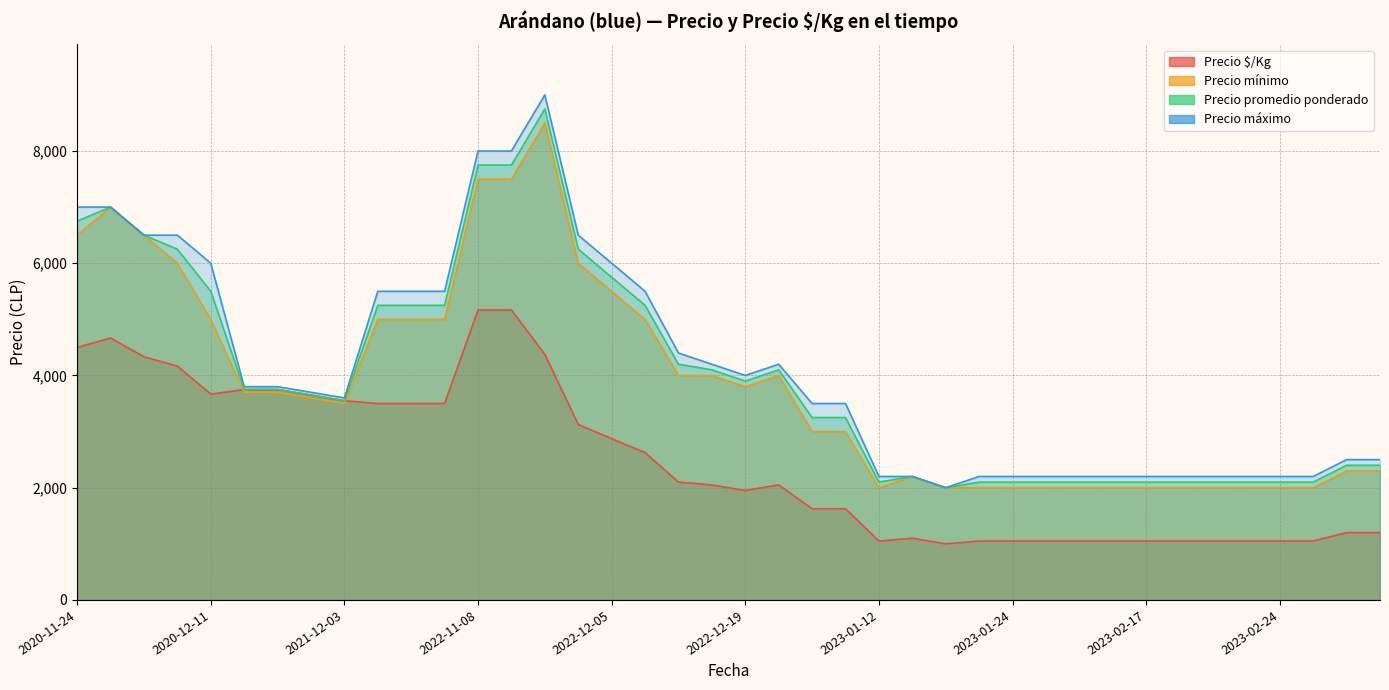

Read the Precio promedio ponderado value at 2020-12-01, to the nearest 100.

6200